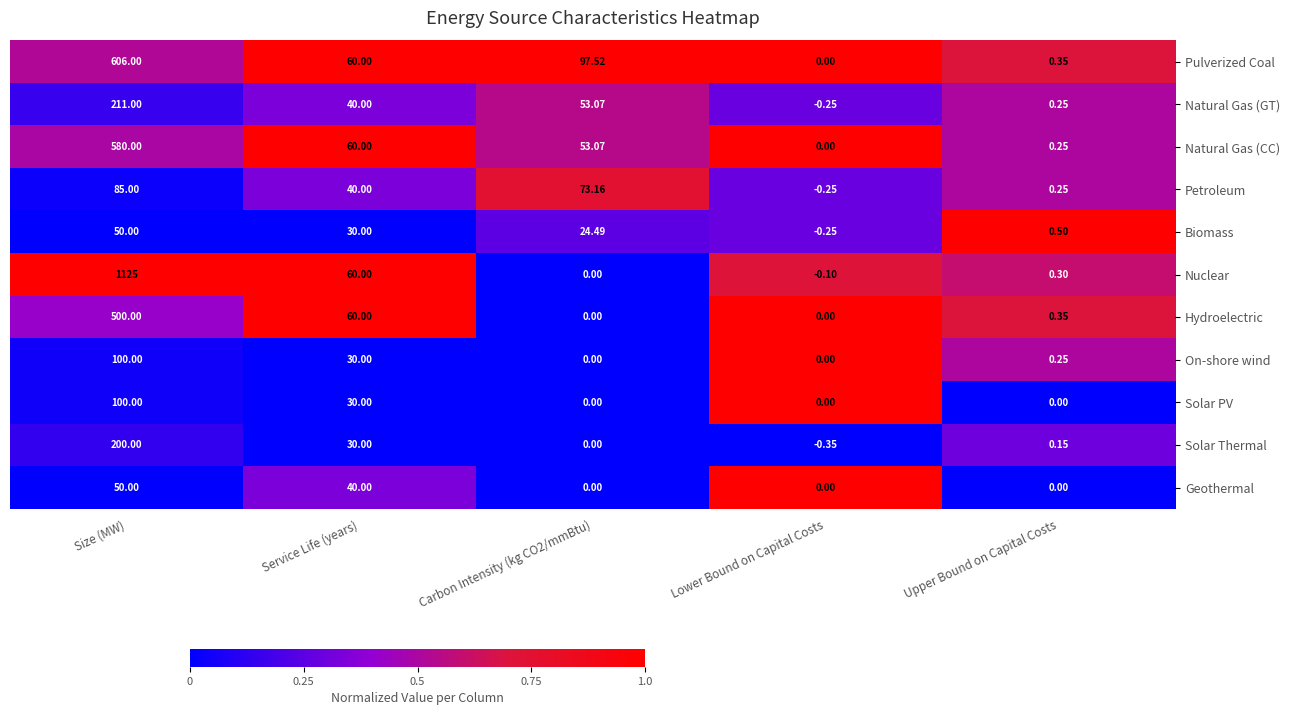

At which label is Petroleum closest to 42?

Service Life (years)